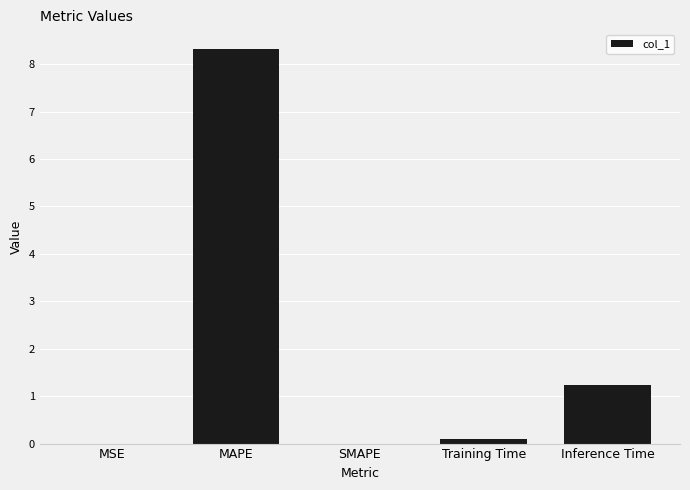

How many data points does each series have?

5